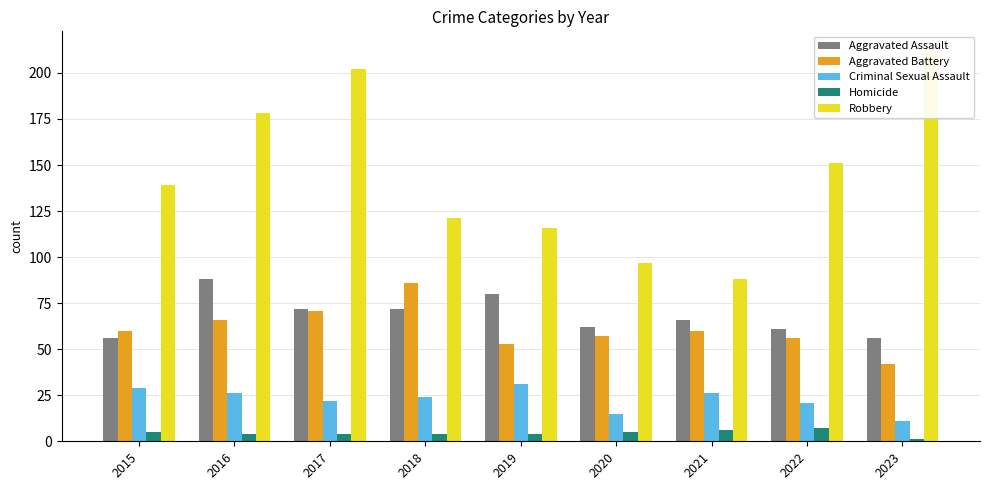

How many values in the Robbery series exceed 139?

4